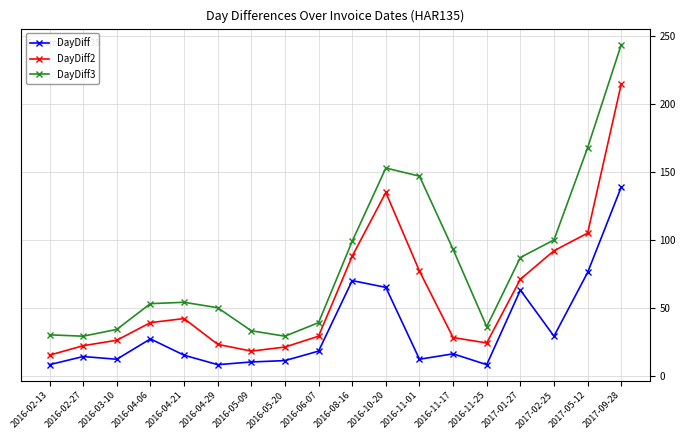

Which series has the largest range (max minus min)?

DayDiff3